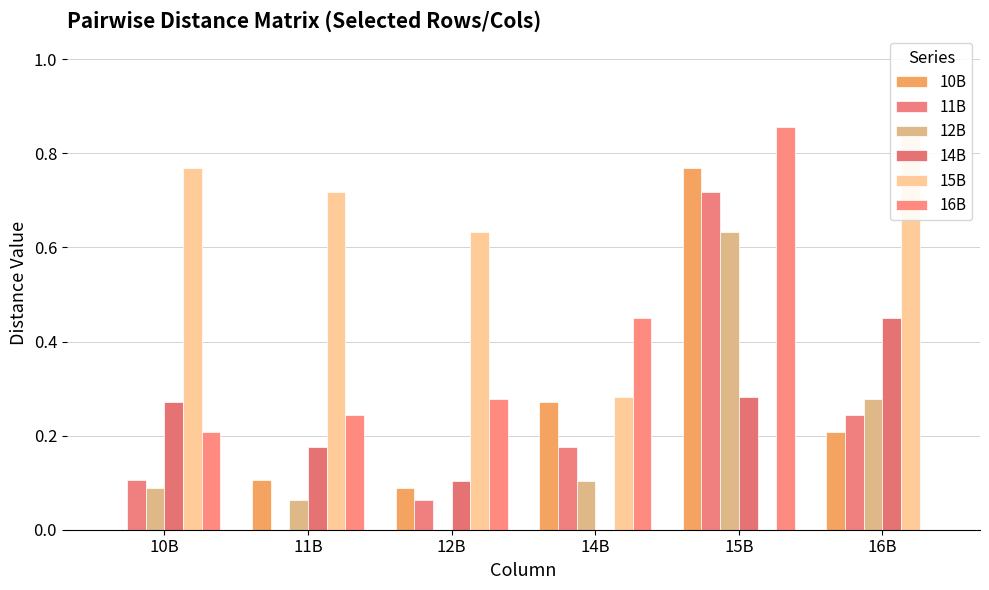

How many bars are there in each group?

6